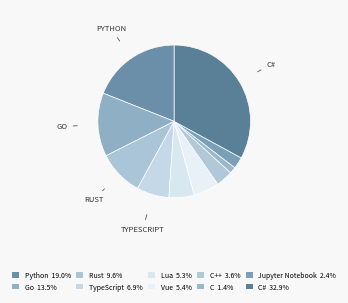

How many segments does this pie chart have?

10